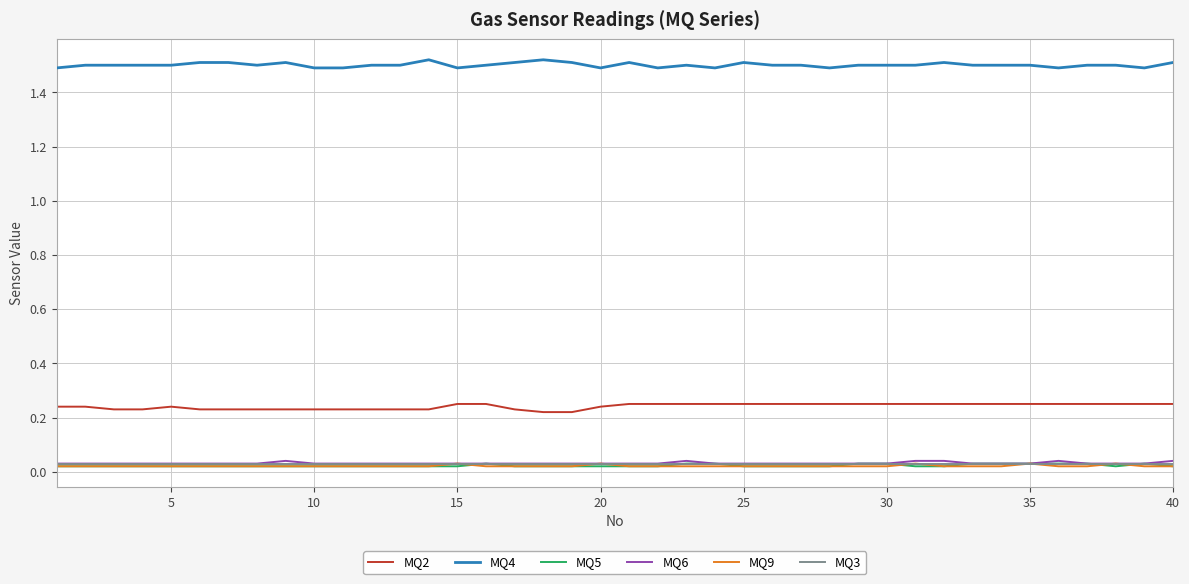

Which series has the largest total across all categories?

MQ4